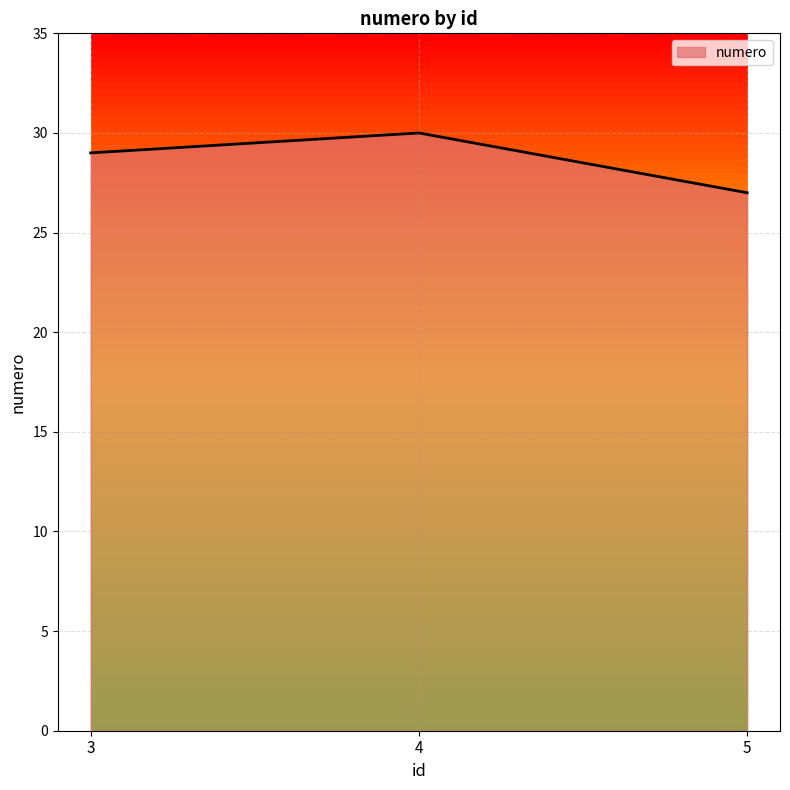

Does the chart display data point markers on the line(s)?

No